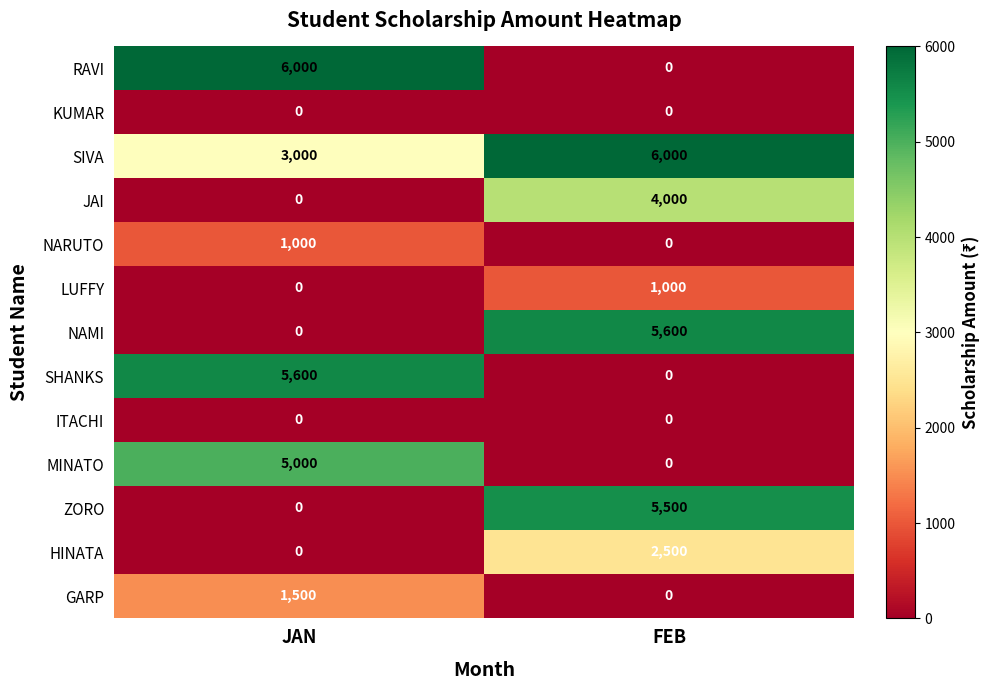

What is the spread (max minus min) of values at JAN?

6000